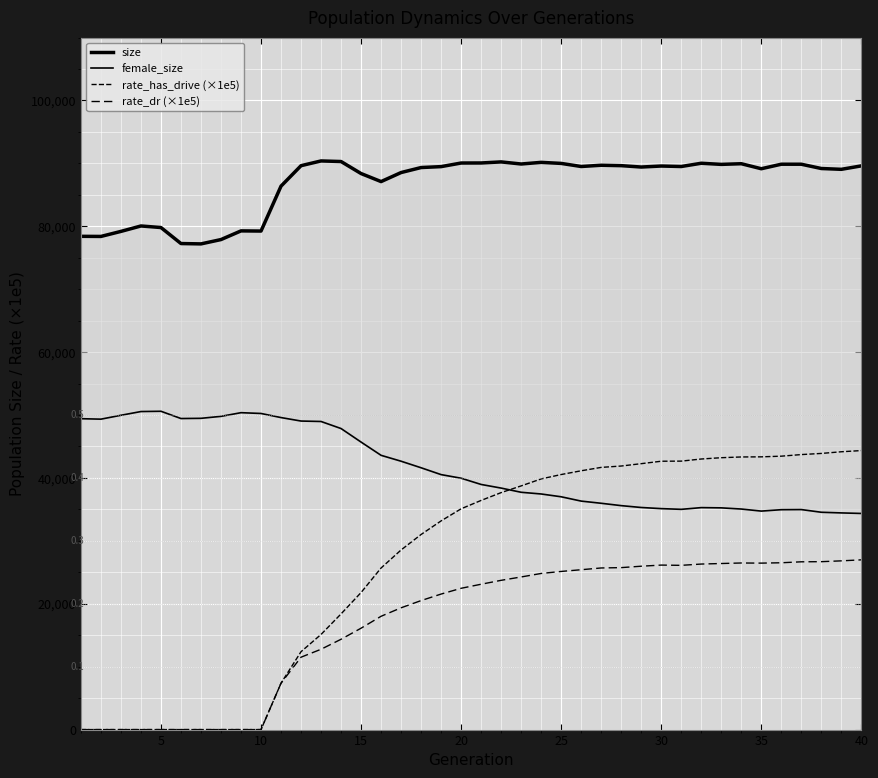

In female_size, how many points are lower than both neighbors (excluding endpoints)?

4